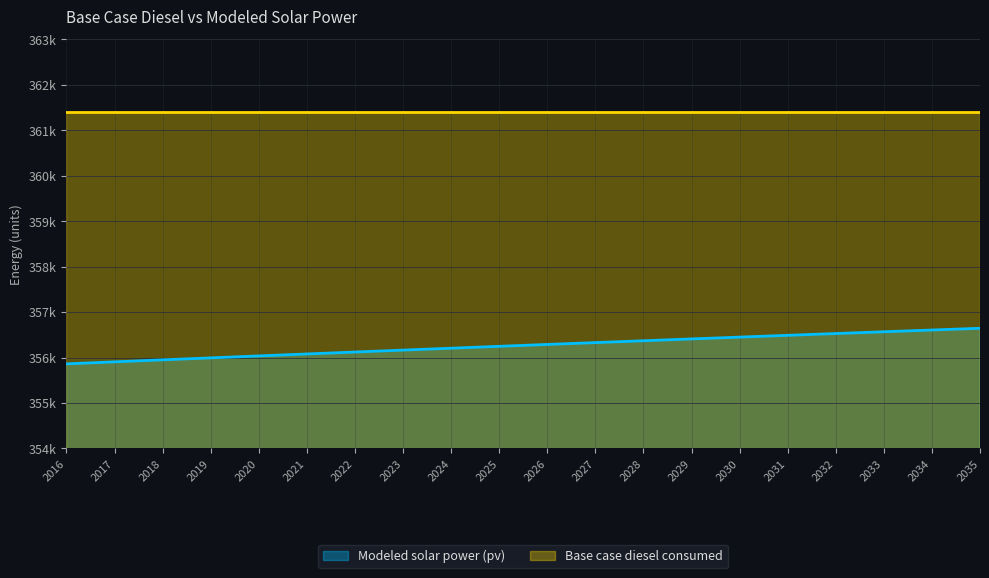

The value at 2021 is 356078.6. True or false?

True